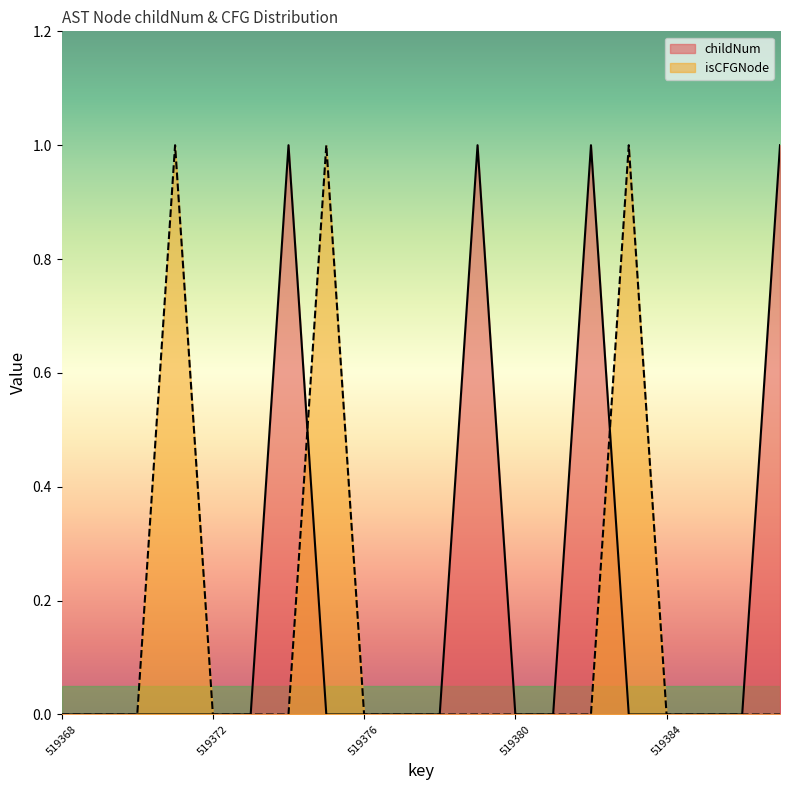

Which series has the widest spread of values?

childNum